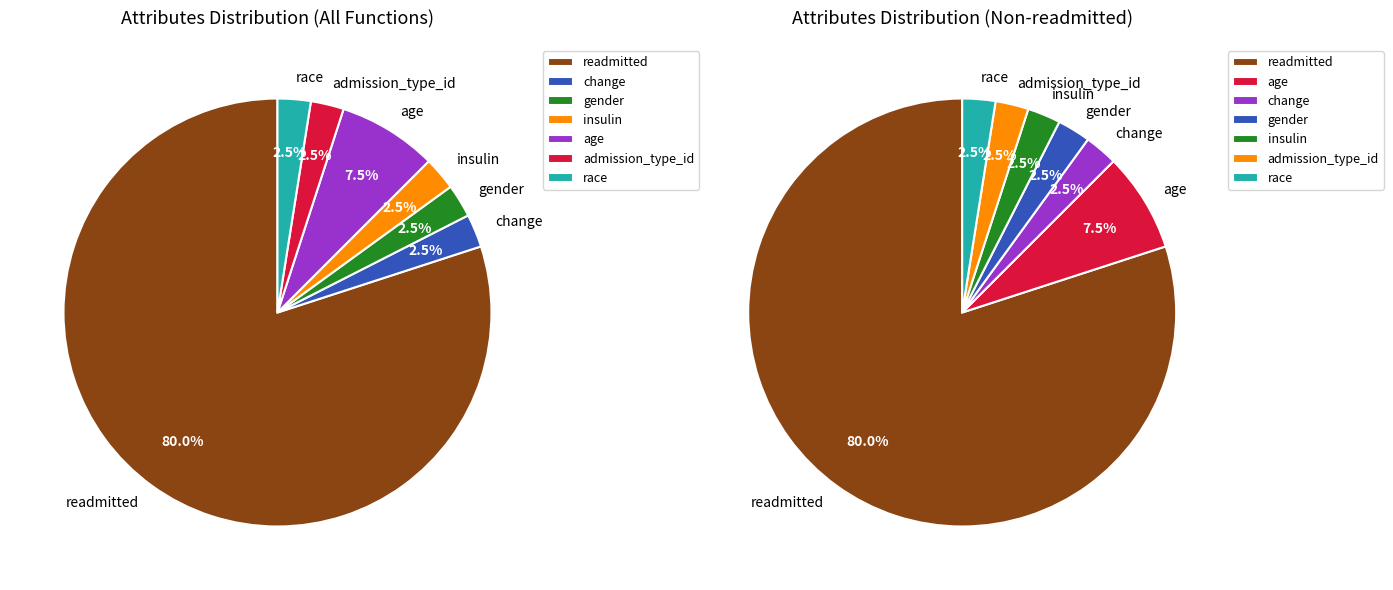

To the nearest percent, what is the average slice percentage?

14%